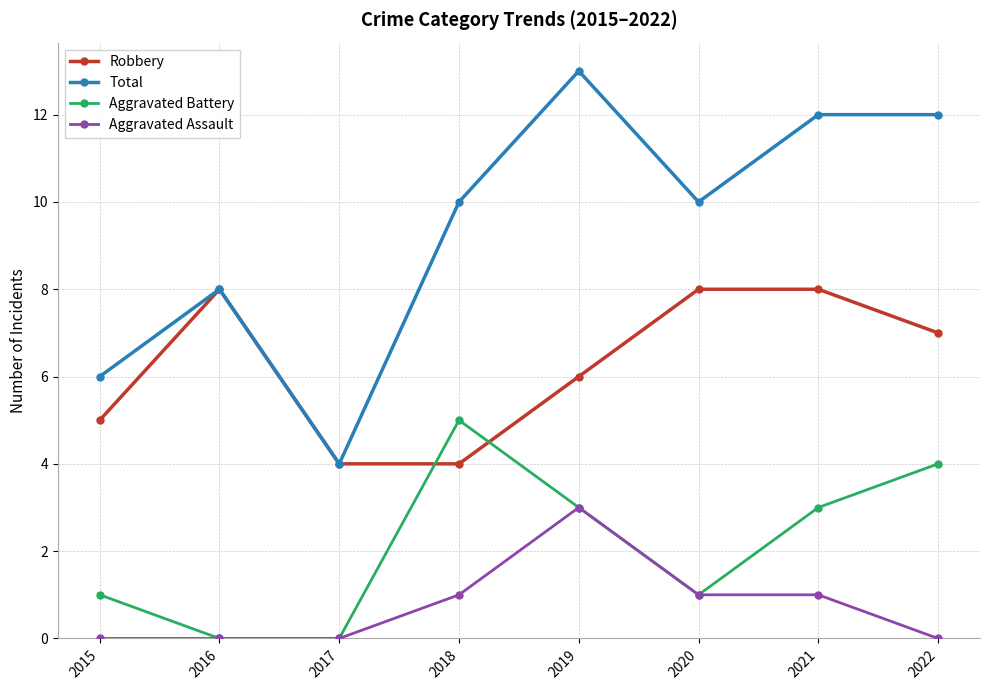

Reading left to right, list all the values displayed in this chart.

Robbery: 5	8	4	4	6	8	8	7
Total: 6	8	4	10	13	10	12	12
Aggravated Battery: 1	0	0	5	3	1	3	4
Aggravated Assault: 0	0	0	1	3	1	1	0